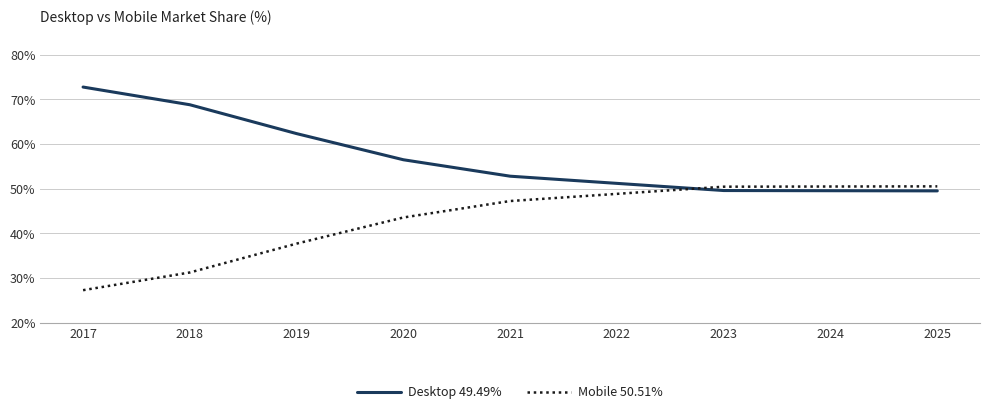

What is the total value across all series at 2021?

100.0